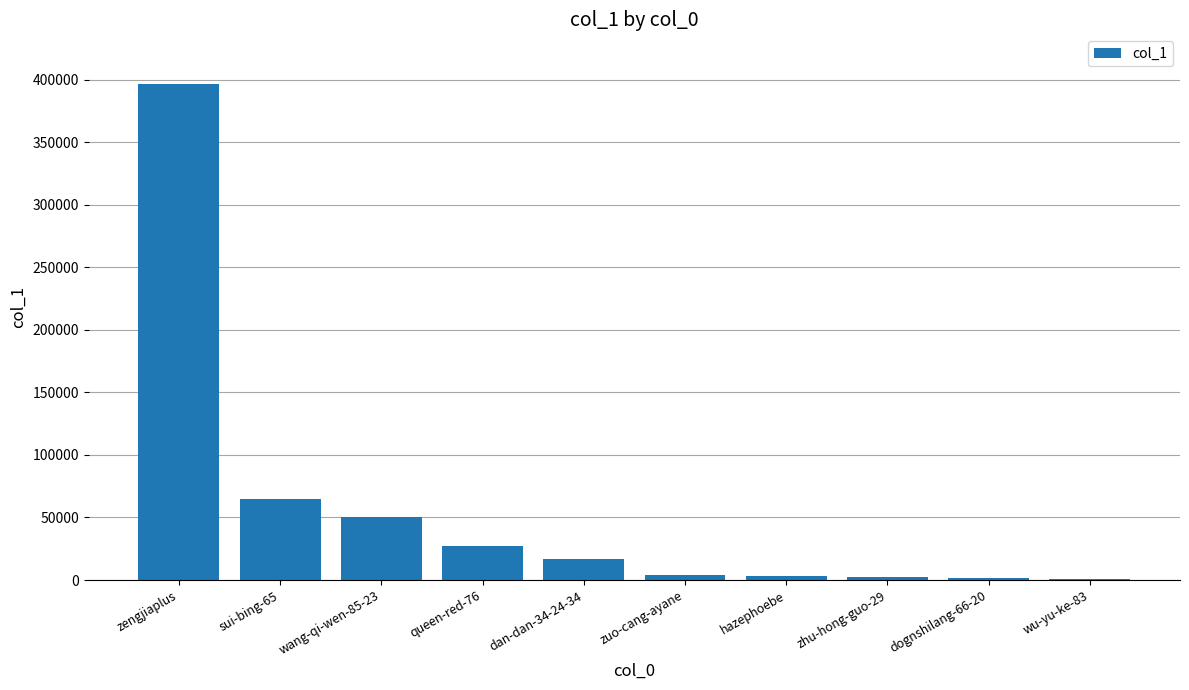

Between dan-dan-34-24-34 and zhu-hong-guo-29, which is larger?

dan-dan-34-24-34